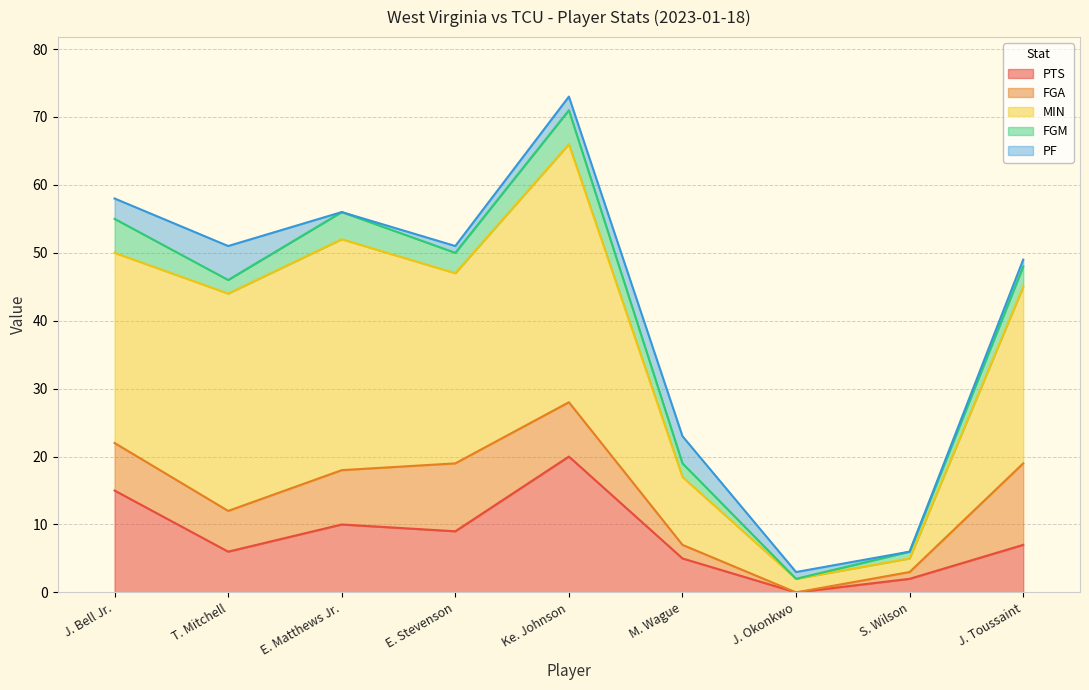

How many lines are shown in the chart?

5